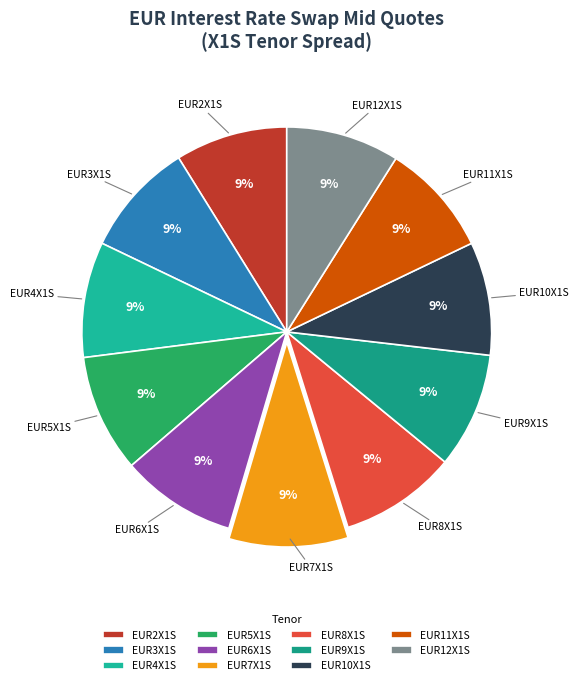

To the nearest percent, what is the average slice percentage?

9%